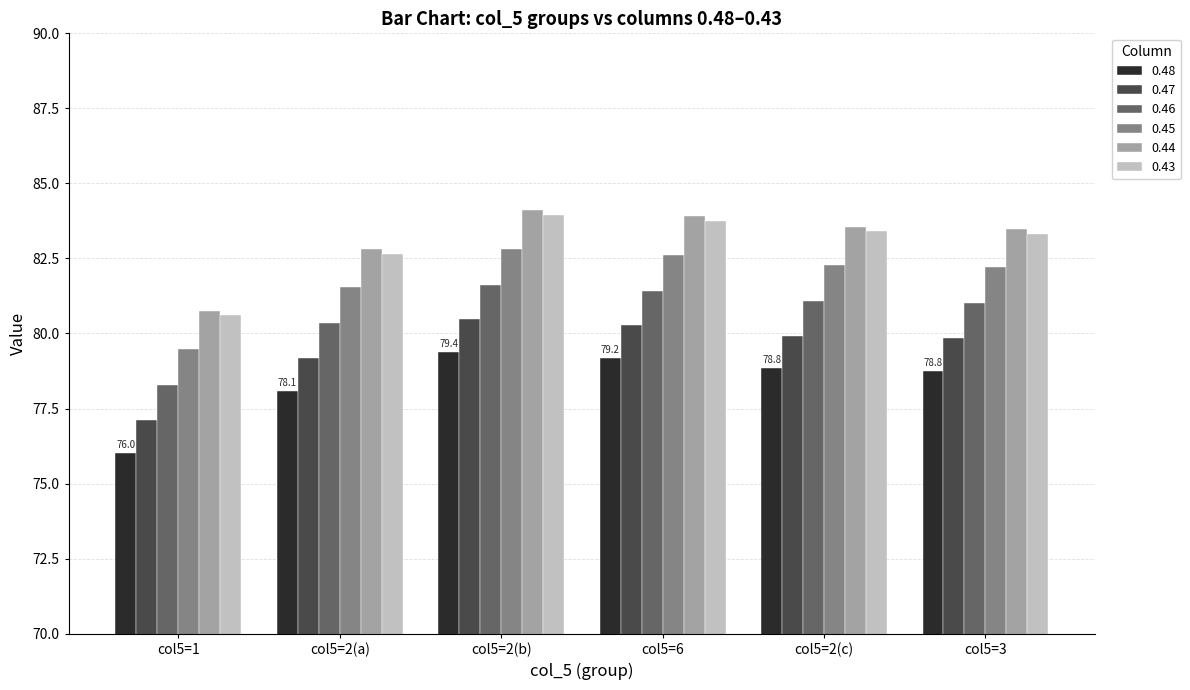

Where is 0.43 nearest to the value 82?

col5=2(a)